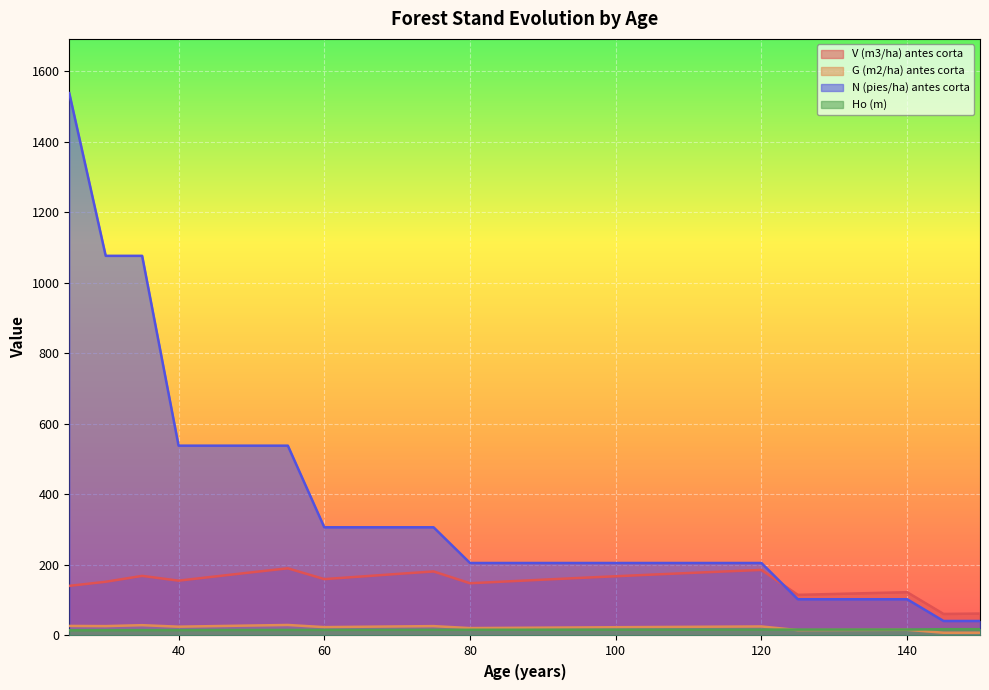

Reading right to left, what are all the values shown in this chart?

V (m3/ha) antes corta: 150=62.2	145=61.1	140=122.7	135=120.3	130=117.8	125=115.2	120=186.0	115=181.7	110=177.2	105=172.7	100=168.0	95=163.2	90=158.3	85=153.2	80=148.2	75=181.7	70=174.6	65=167.2	60=159.9	55=190.6	50=179.1	45=167.4	40=155.6	35=169.1	30=152.4	25=140.8
G (m2/ha) antes corta: 150=7.8	145=7.7	140=16.1	135=15.9	130=15.6	125=15.3	120=25.6	115=25.1	110=24.6	105=24.0	100=23.4	95=22.9	90=22.2	85=21.6	80=21.0	75=26.6	70=25.7	65=24.7	60=23.7	55=29.8	50=28.3	45=26.7	40=25.0	35=29.2	30=26.6	25=27.1
N (pies/ha) antes corta: 150=41.1	145=41.1	140=102.8	135=102.8	130=102.8	125=102.8	120=205.6	115=205.6	110=205.6	105=205.6	100=205.6	95=205.6	90=205.6	85=205.6	80=205.6	75=306.9	70=306.9	65=306.9	60=306.9	55=538.5	50=538.5	45=538.5	40=538.5	35=1077.0	30=1077.0	25=1538.5
Ho (m): 150=17.9	145=17.8	140=16.9	135=16.8	130=16.8	125=16.7	120=16.7	115=16.6	110=16.6	105=16.5	100=16.5	95=16.4	90=16.3	85=16.3	80=16.2	75=16.1	70=16.1	65=16.0	60=15.9	55=15.8	50=15.7	45=15.5	40=15.4	35=15.2	30=15.1	25=14.8